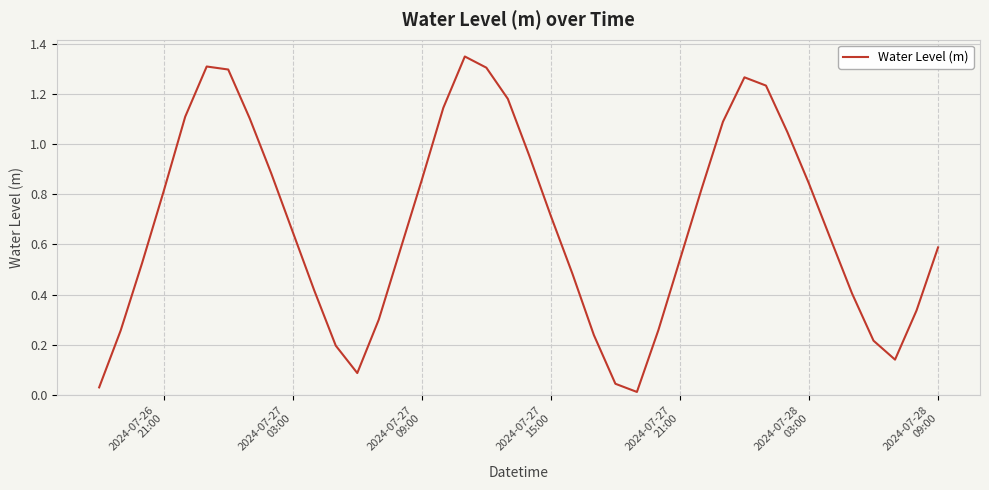

How many categories are shown in the chart?

40